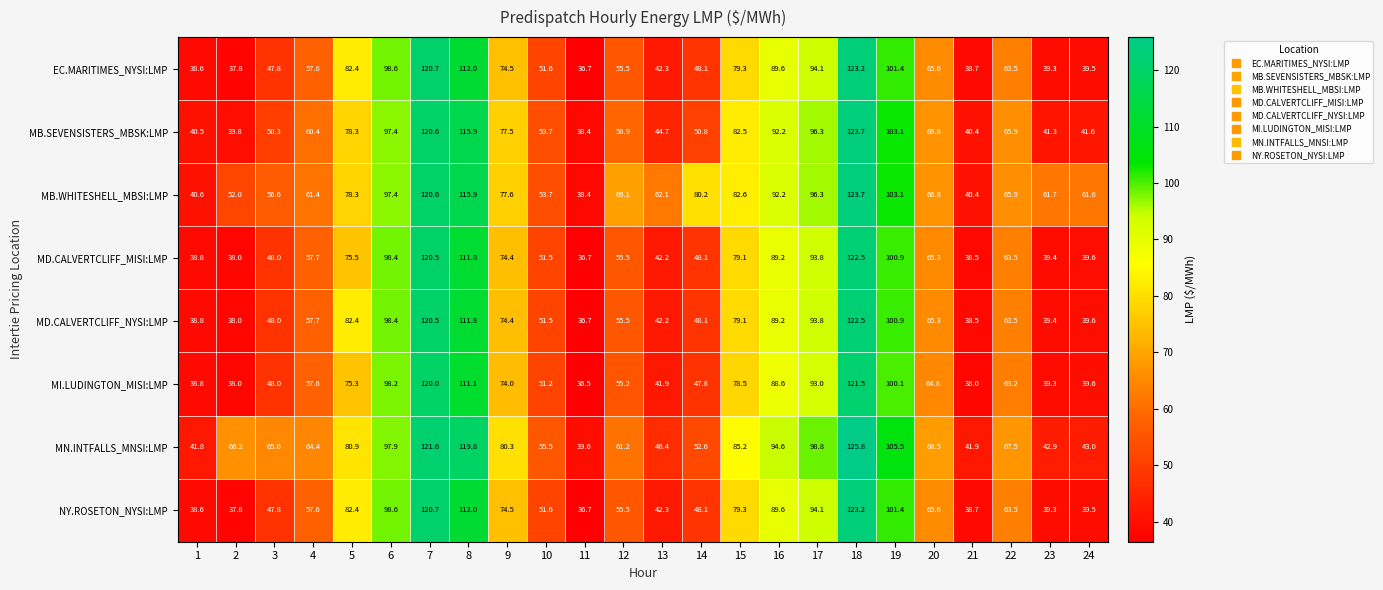

At how many categories does at least one series exceed 97?

6